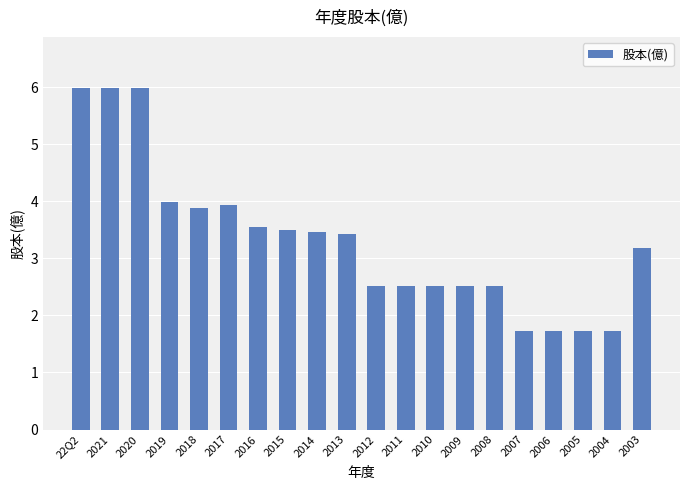

True or false: the data shows 3.5 at 2016.

True